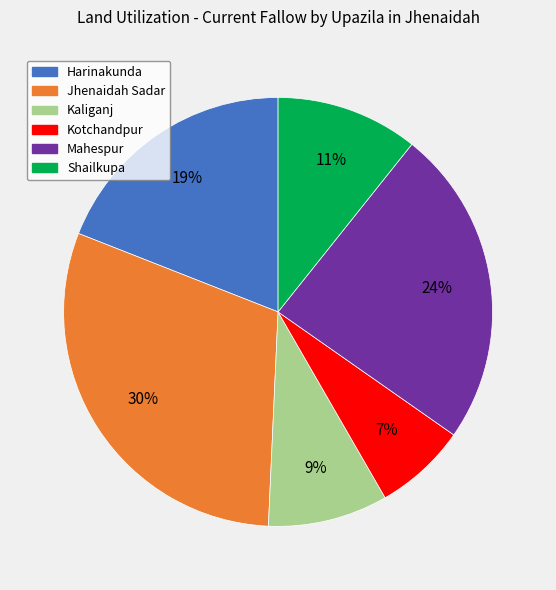

Is there any slice that represents more than half of the pie?

No